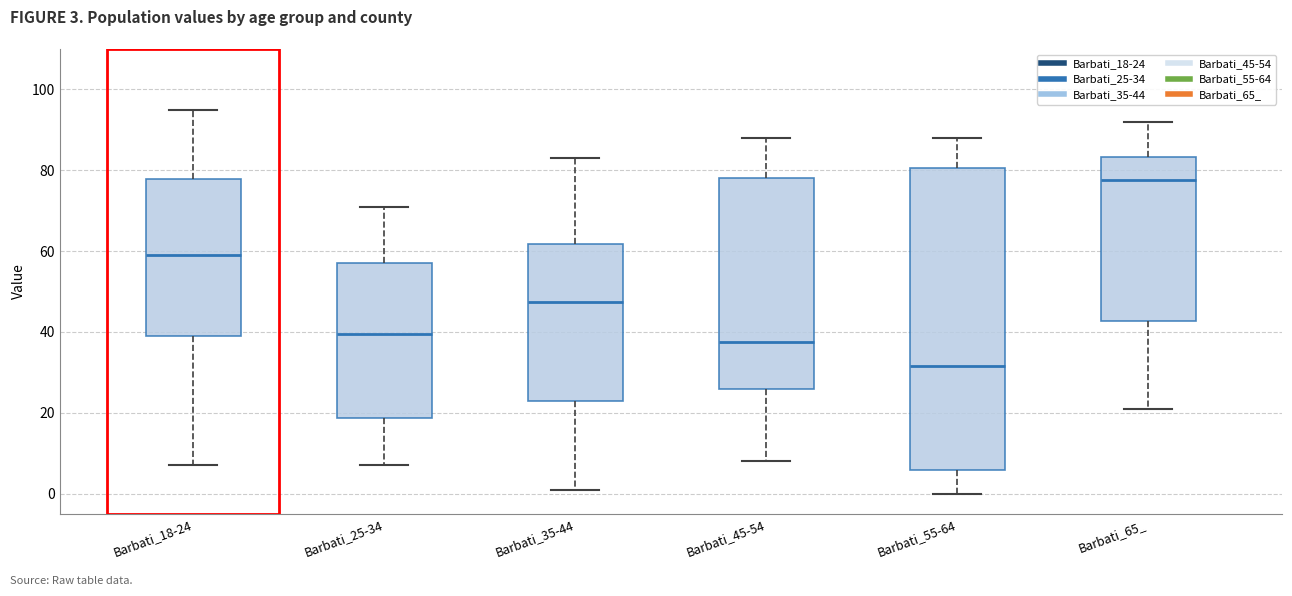

Reading left to right, read every box against the y-axis: the position of its median line, the range the box covers, and the ends of its whiskers. The values are not printed on the chart, so give them approximately, as read against the axis.

Barbati_18-24: median 60, box 40 to 78, whiskers 8 to 96
Barbati_25-34: median 40, box 18 to 58, whiskers 8 to 72
Barbati_35-44: median 48, box 24 to 62, whiskers 2 to 84
Barbati_45-54: median 38, box 26 to 78, whiskers 8 to 88
Barbati_55-64: median 32, box 6 to 80, whiskers 0 to 88
Barbati_65_: median 78, box 42 to 84, whiskers 22 to 92